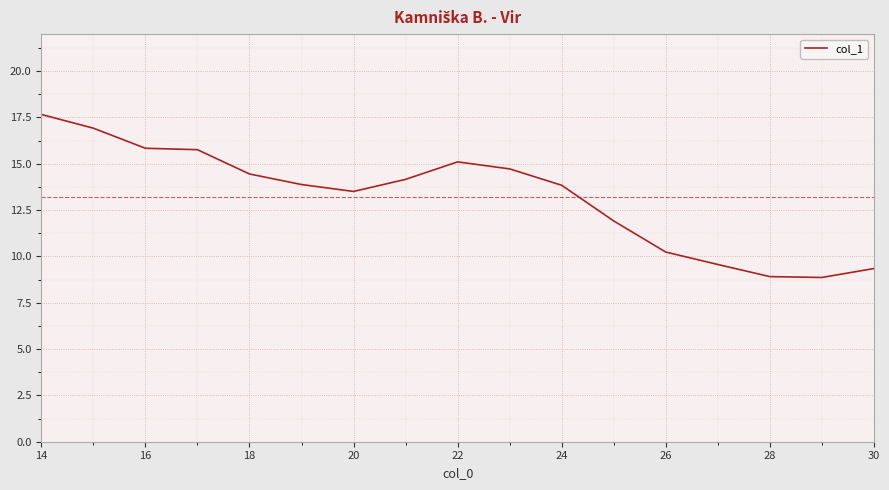

What is the difference between the maximum and minimum values?

8.8